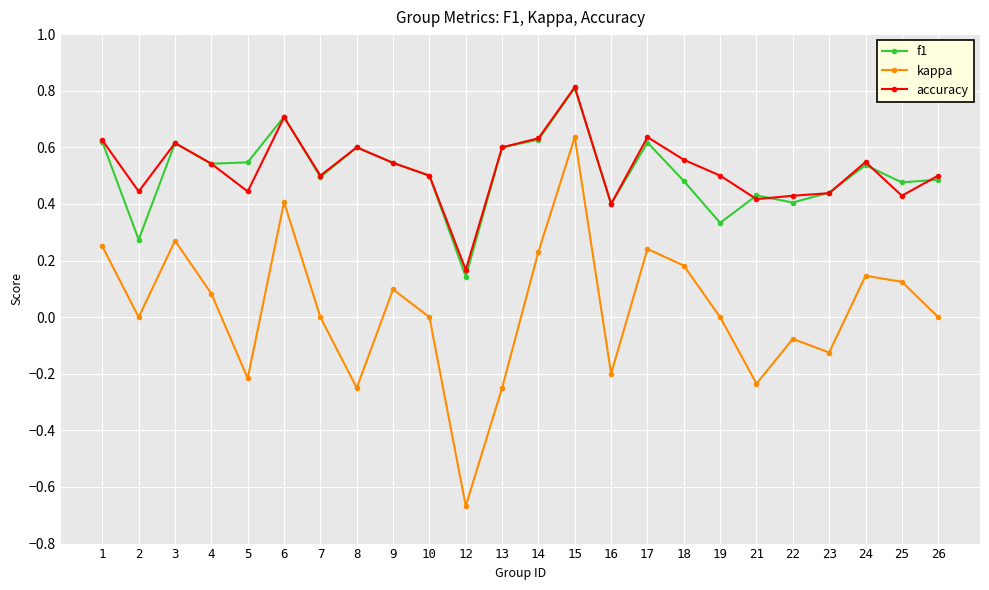

At which category does kappa reach its first local valley?

2